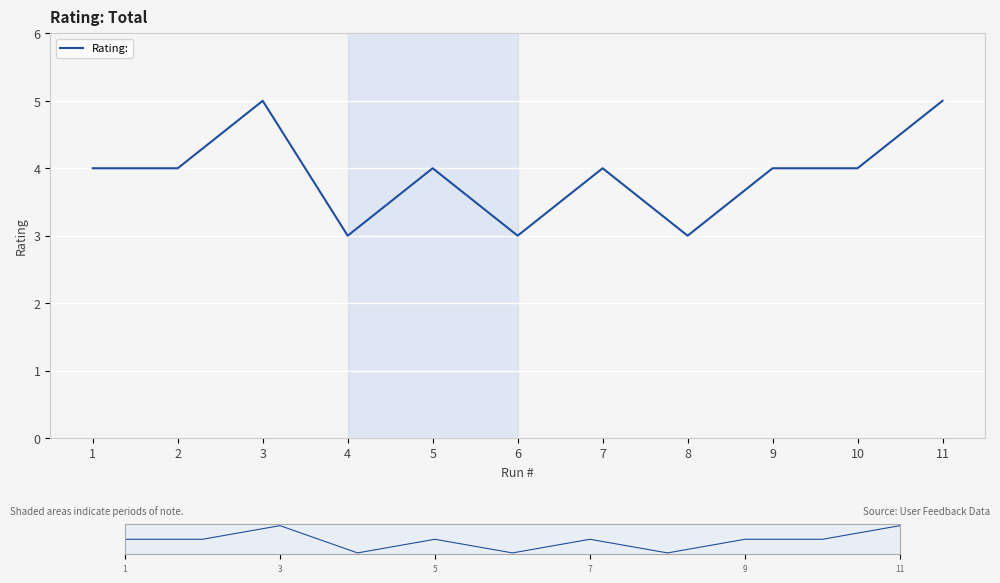

Reading left to right, extract all data points from this chart.

1=4	2=4	3=5	4=3	5=4	6=3	7=4	8=3	9=4	10=4	11=5